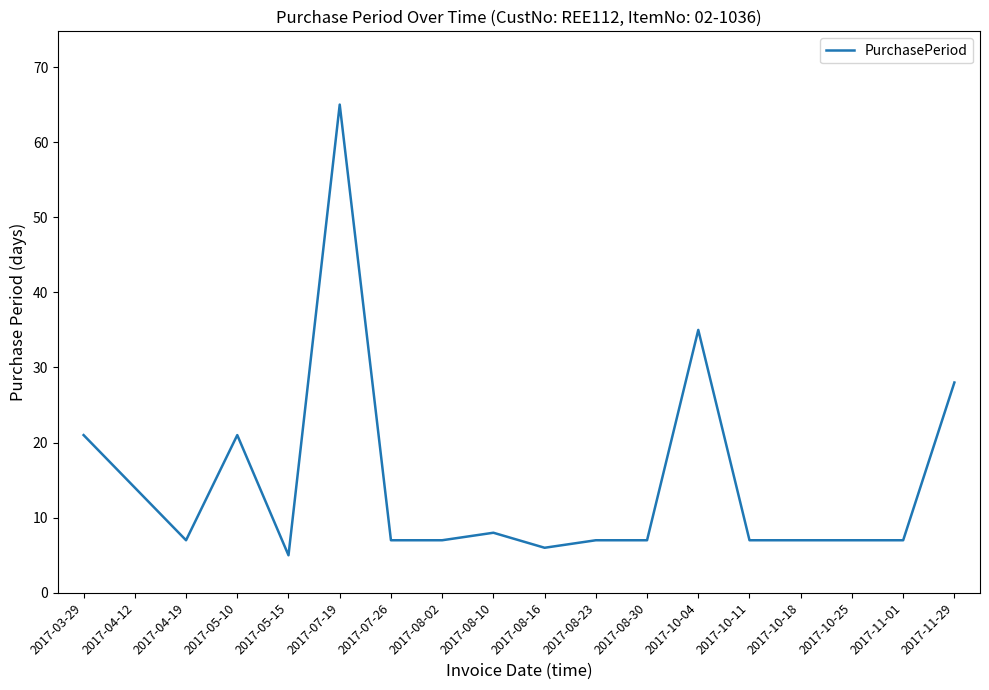

True or false: the data has more than 1 interior local peaks.

True